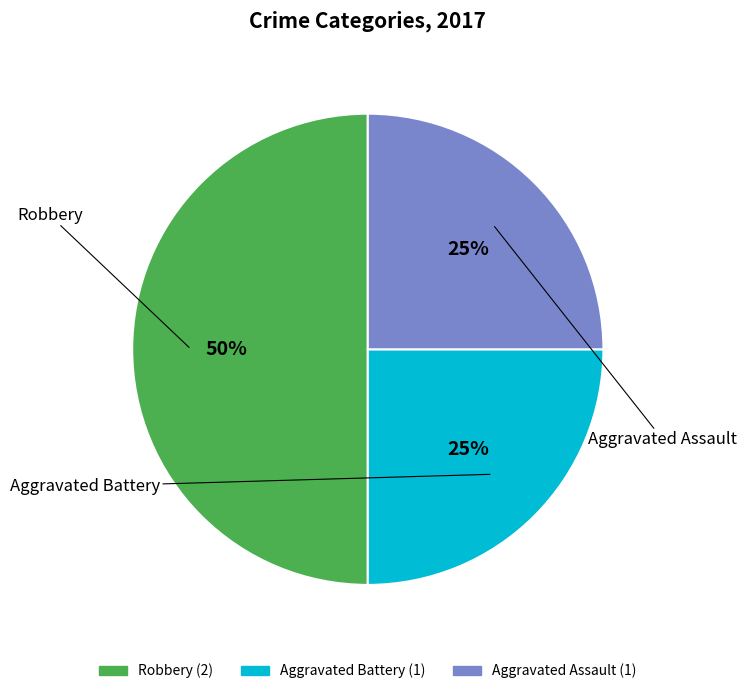

Between Aggravated Assault and Robbery, which is larger?

Robbery